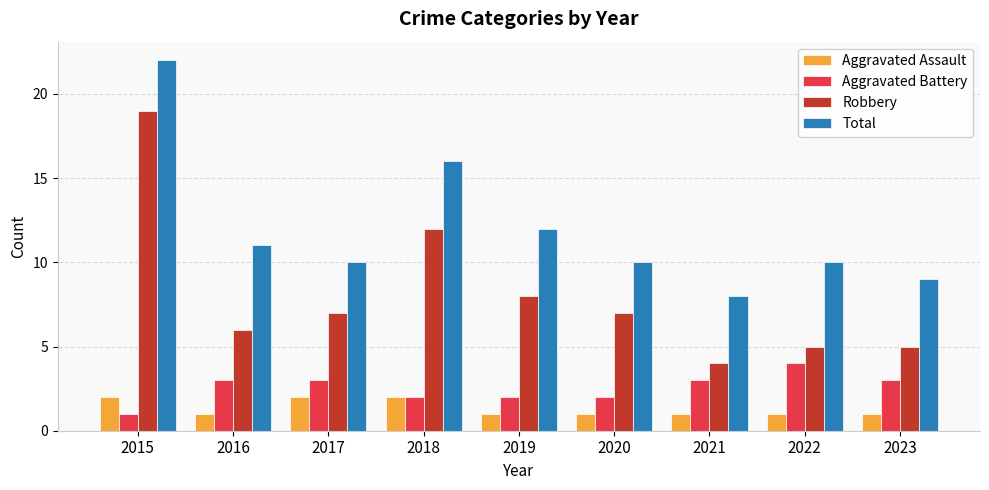

Reading left to right, transcribe all the data shown in this chart.

Aggravated Assault: 2	1	2	2	1	1	1	1	1
Aggravated Battery: 1	3	3	2	2	2	3	4	3
Robbery: 19	6	7	12	8	7	4	5	5
Total: 22	11	10	16	12	10	8	10	9